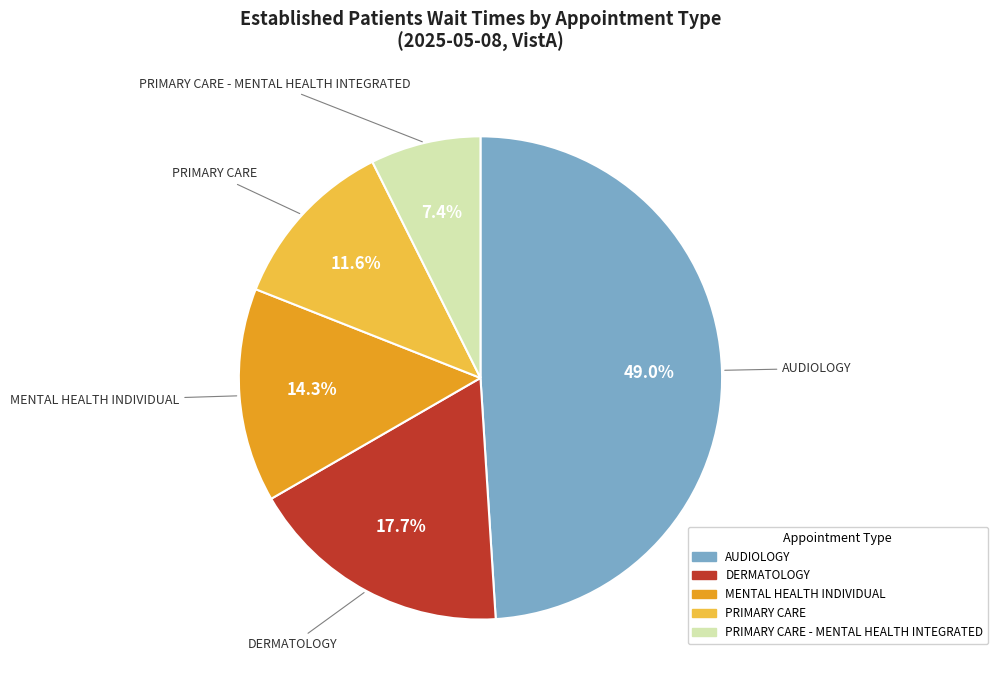

Is there any slice that represents more than half of the pie?

No